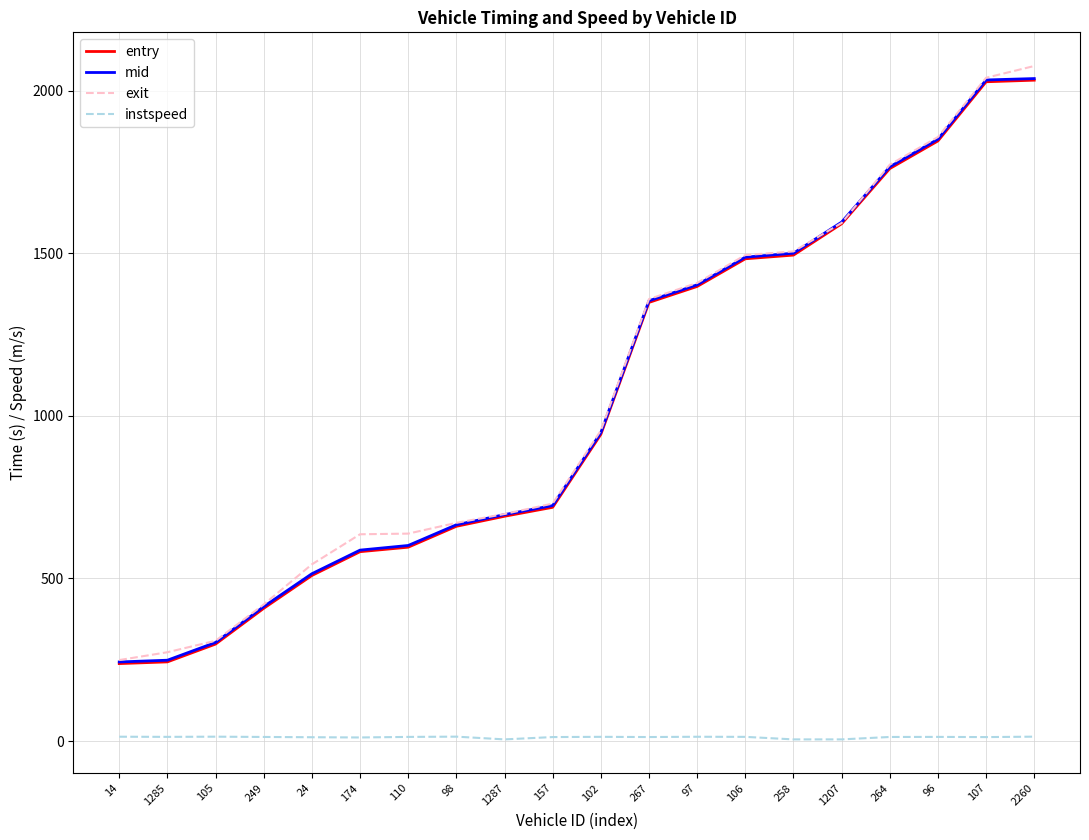

Between 249 and 157, which series saw the biggest shift?

mid